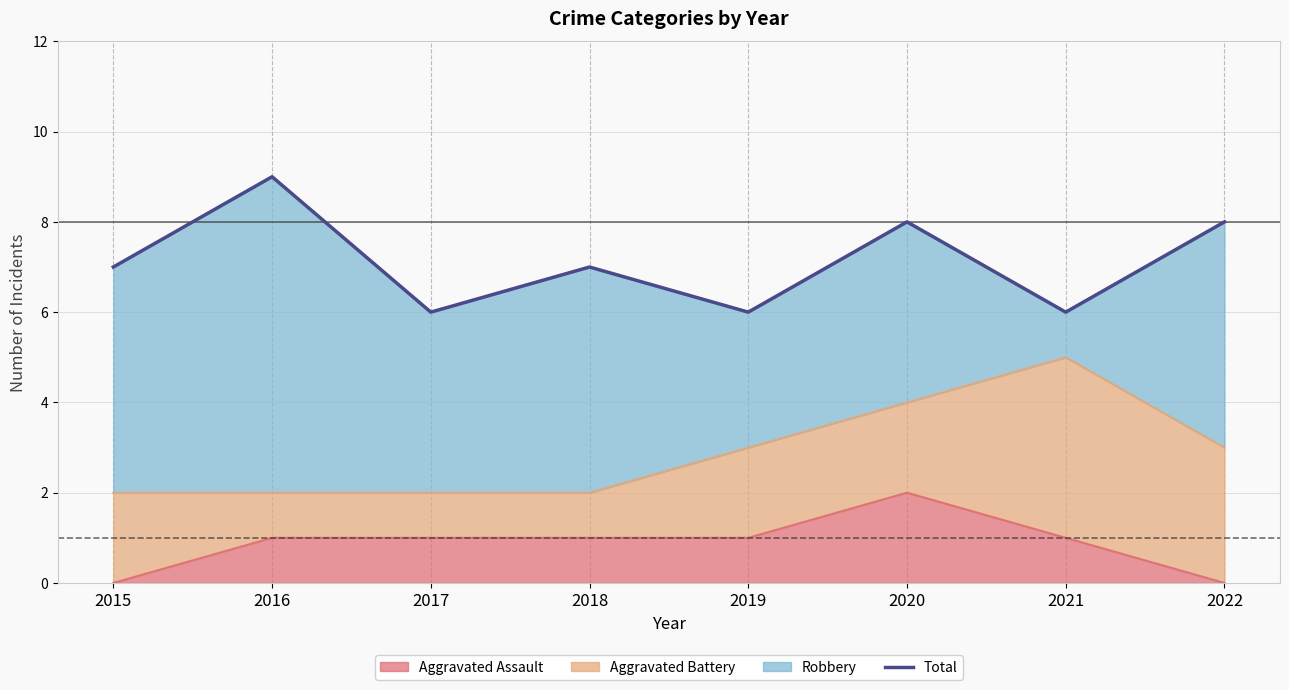

What is the difference between the maximum and minimum values?

3